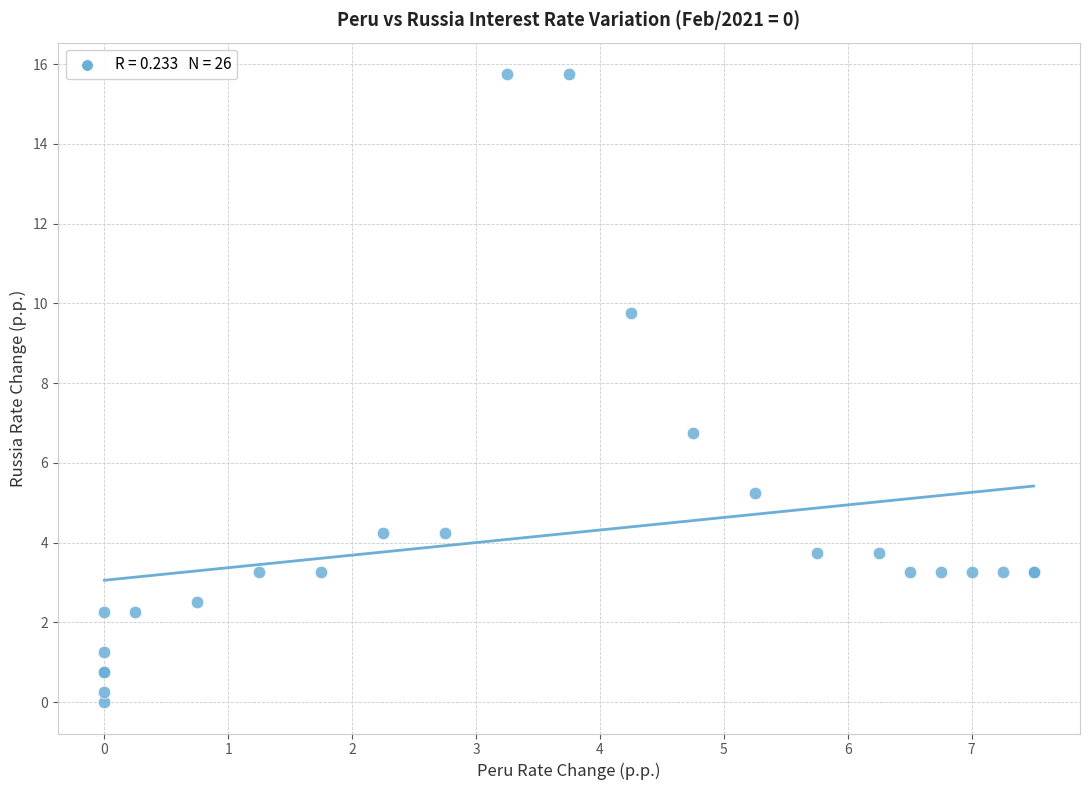

What Y value in the scatter plot is closest to 7?

6.8